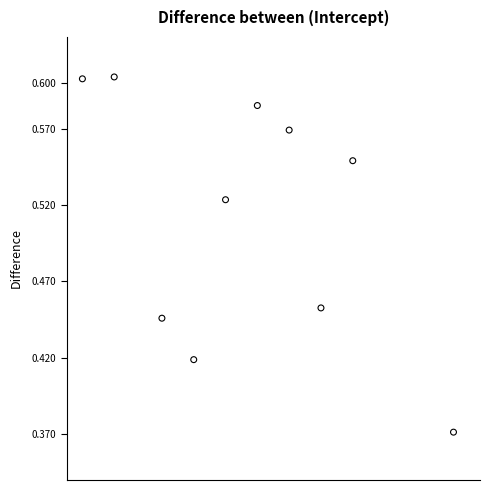

What is the average X value?

33.7